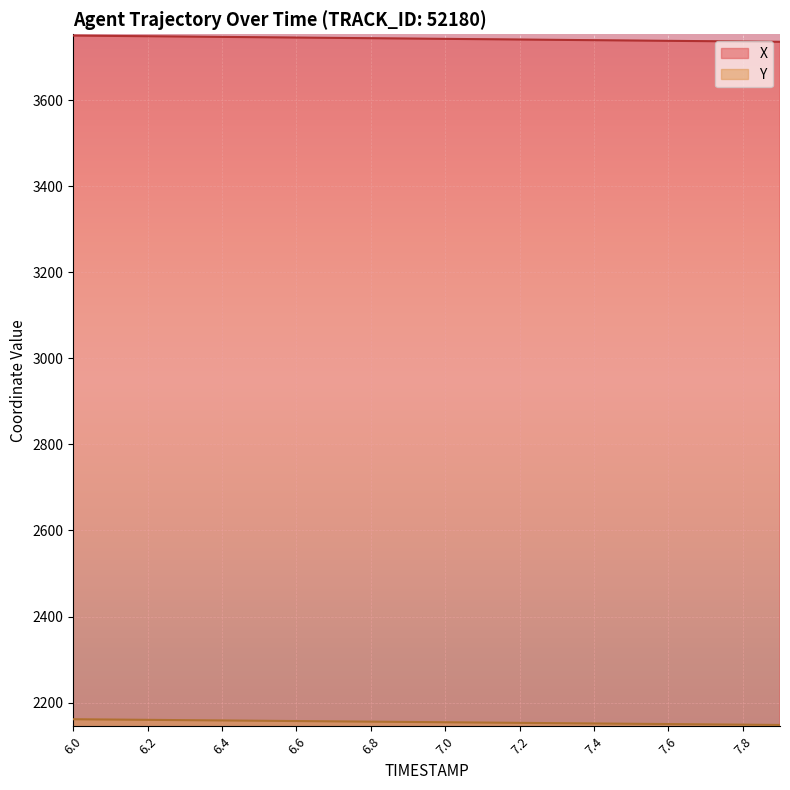

True or false: Y has a value of 2153.6 at 7.1.

True